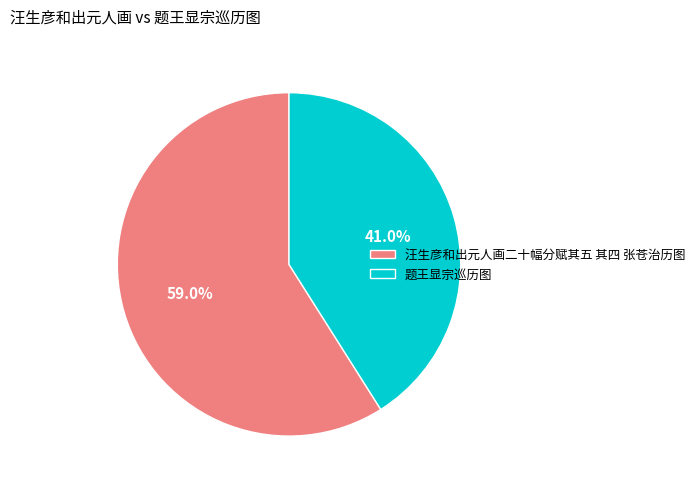

Does 题王显宗巡历图 represent more than half of the total?

No